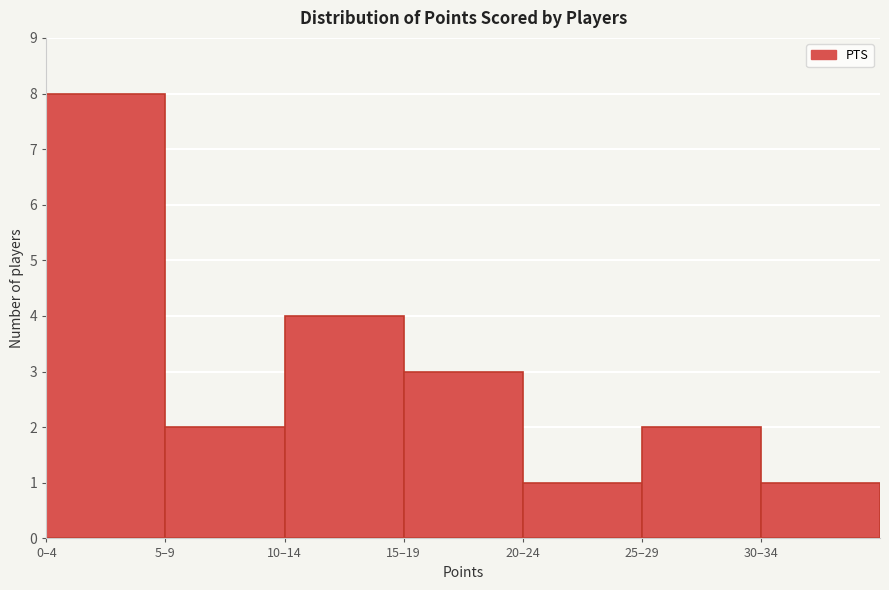

Reading right to left, transcribe all the data shown in this chart.

30–34=1	25–29=2	20–24=1	15–19=3	10–14=4	5–9=2	0–4=8